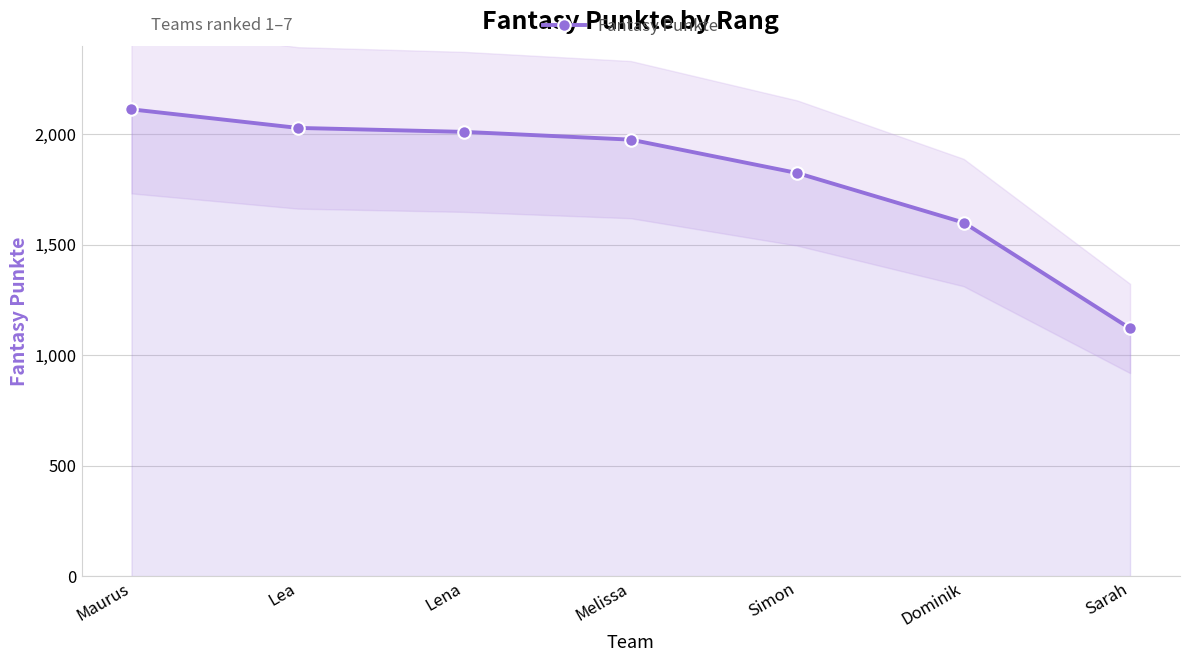

At which label is the value closest to 1616?

Dominik